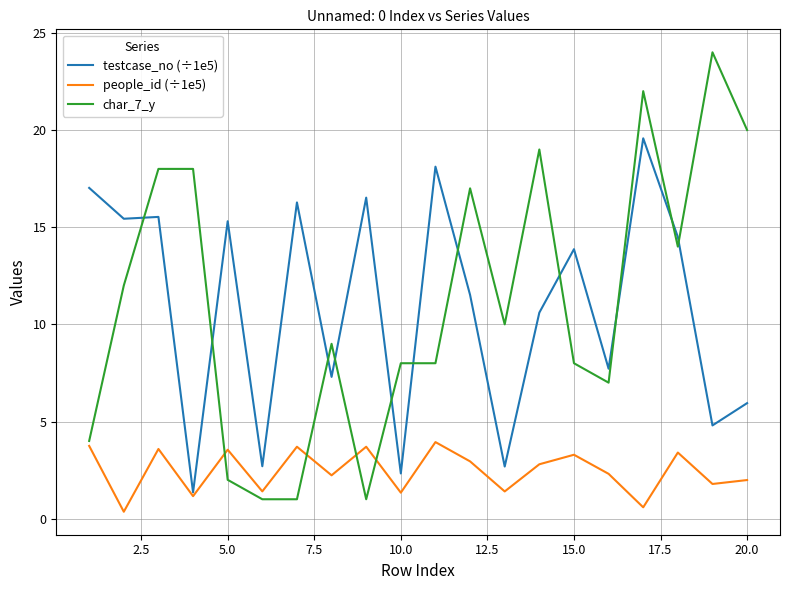

List the series in order of their peak value, lowest first.

people_id (÷1e5), testcase_no (÷1e5), char_7_y